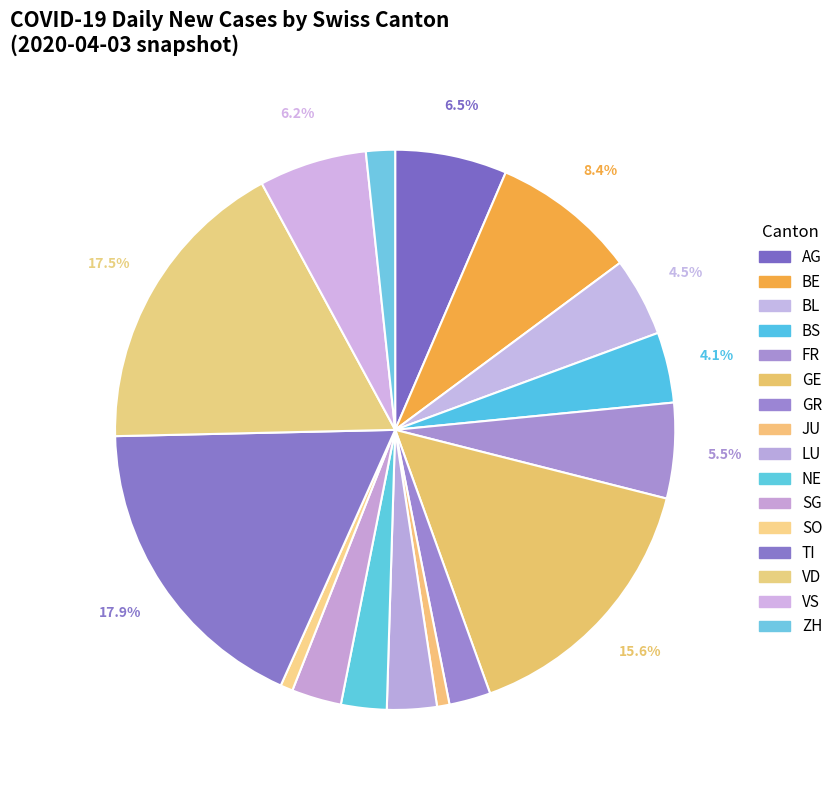

Combined, do SO and VD account for over 50%?

No